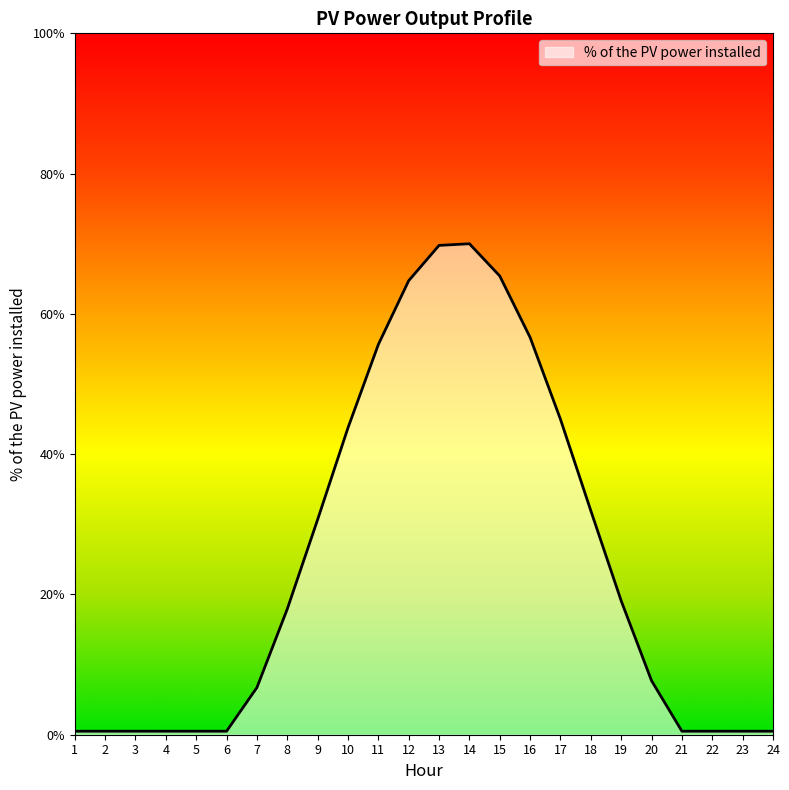

What is the greatest value displayed?

70.0